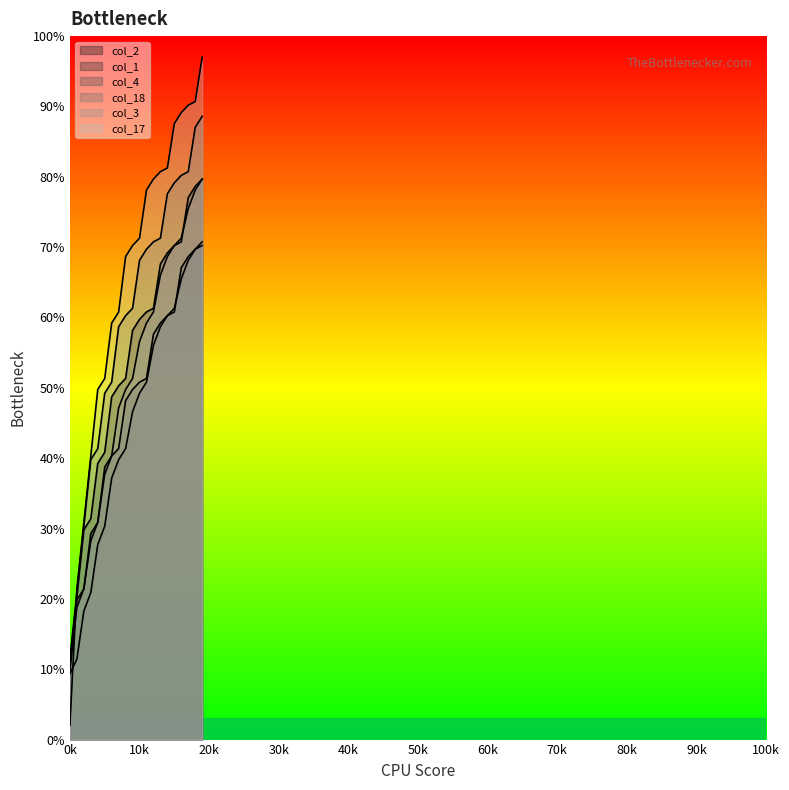

The col_1 series shows 83.6 at 12. True or false?

False